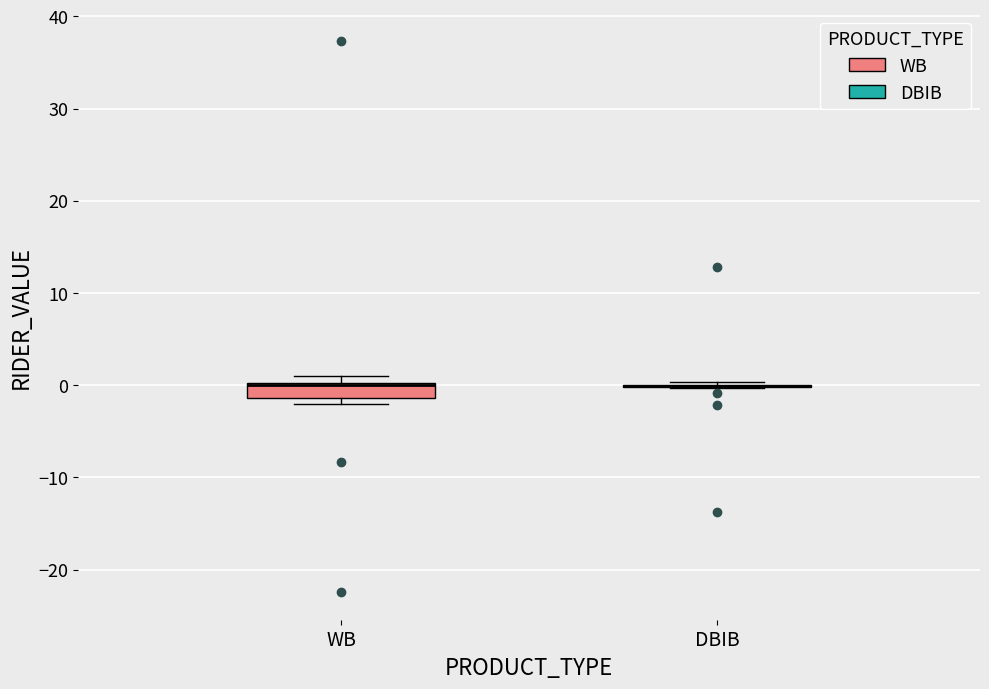

Comparing the boxes themselves (not the whiskers), which one is the tallest?

WB